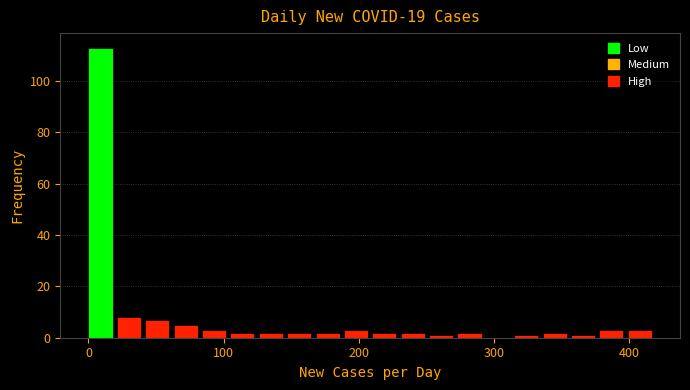

Around what value on the x-axis is the tallest bar? Give the approximate position of its centre, as read against the axis.

10